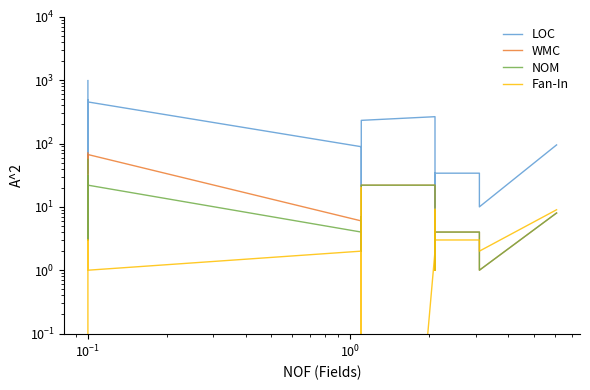

How many lines are shown in the chart?

4